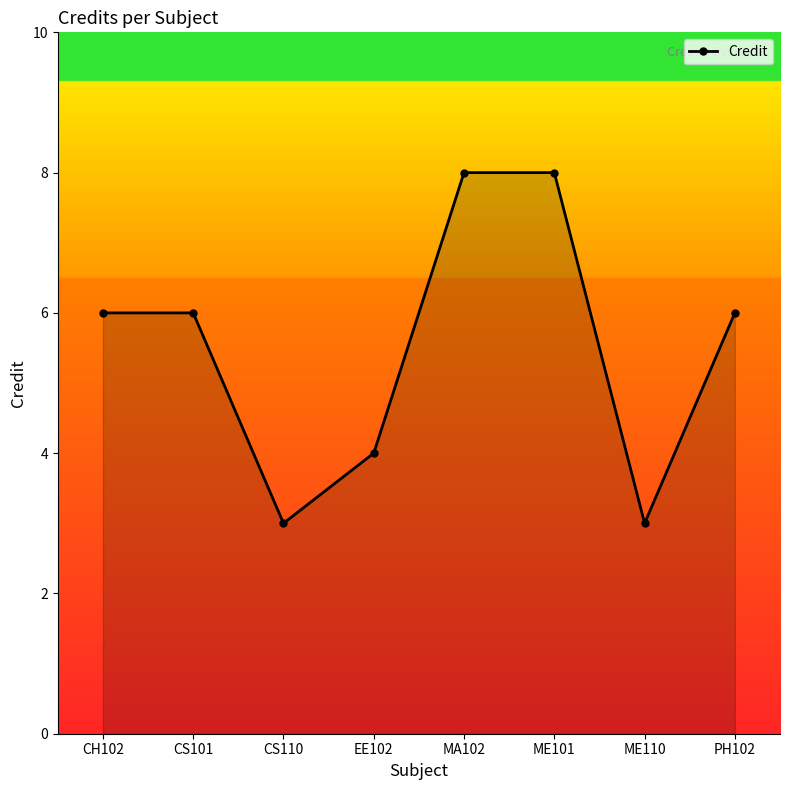

The chart shows a value of 3 at CS110. True or false?

True